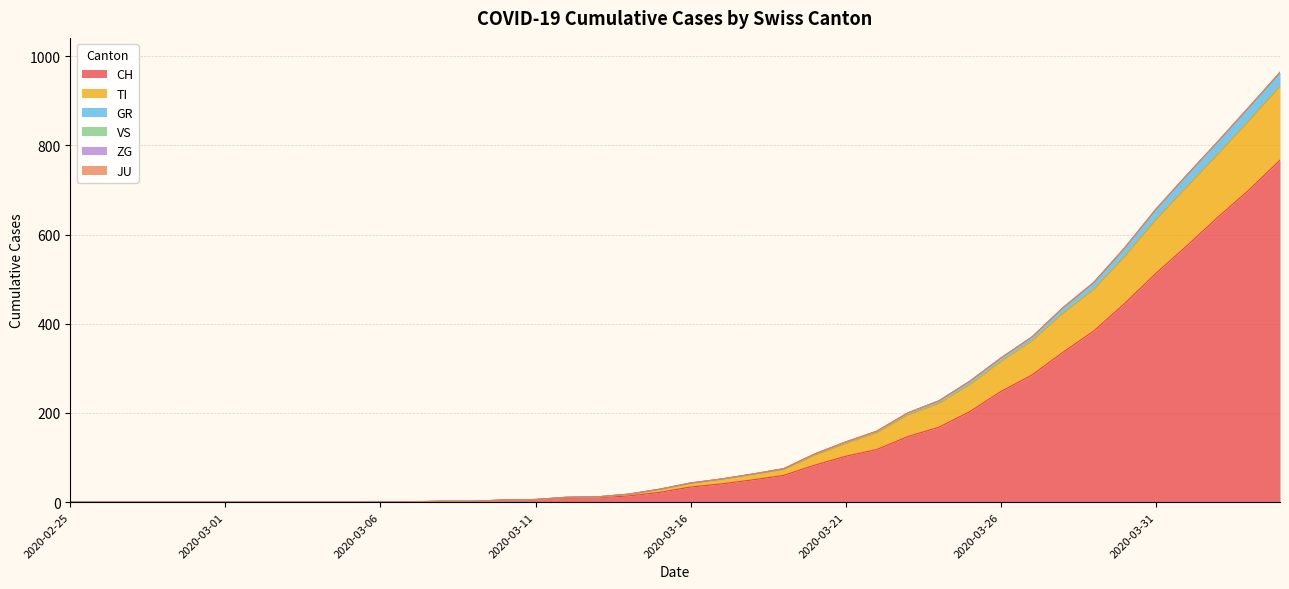

True or false: CH and GR intersect in this chart.

False